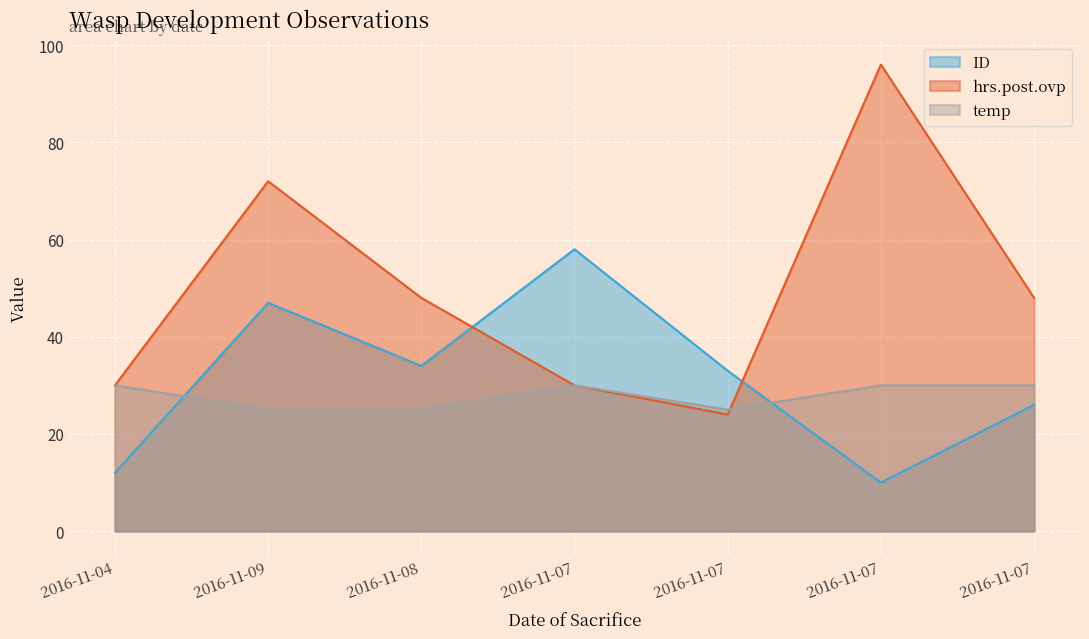

At which label is ID closest to 34?

2016-11-08